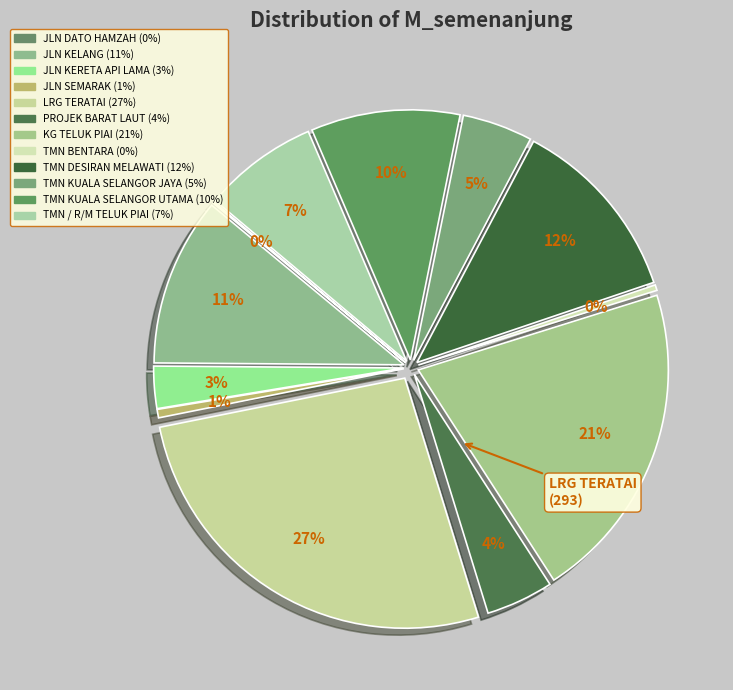

Rank the categories by value from highest to lowest.

LRG TERATAI, KG TELUK PIAI, TMN DESIRAN MELAWATI, JLN KELANG, TMN KUALA SELANGOR UTAMA, TMN / R/M TELUK PIAI, TMN KUALA SELANGOR JAYA, PROJEK BARAT LAUT, JLN KERETA API LAMA, JLN SEMARAK, TMN BENTARA, JLN DATO HAMZAH